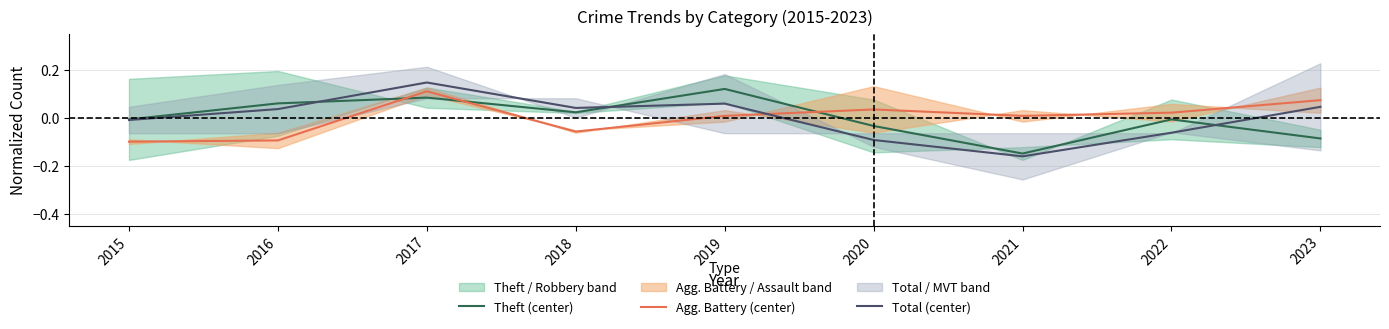

Is the value of Agg. Battery (center) at 2021 greater than the value of Theft (center) at 2017?

No